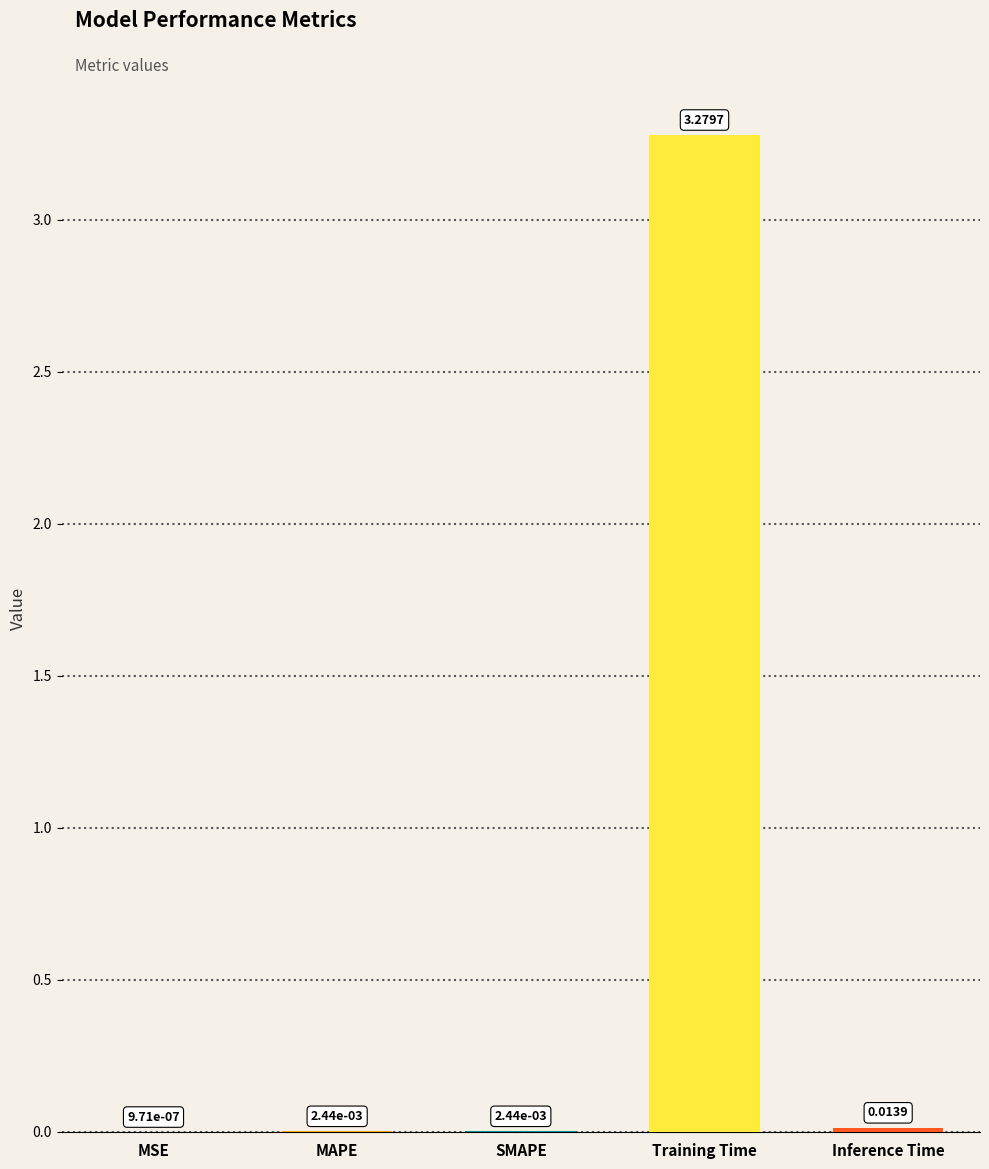

Which has a higher value, Training Time or MSE?

Training Time